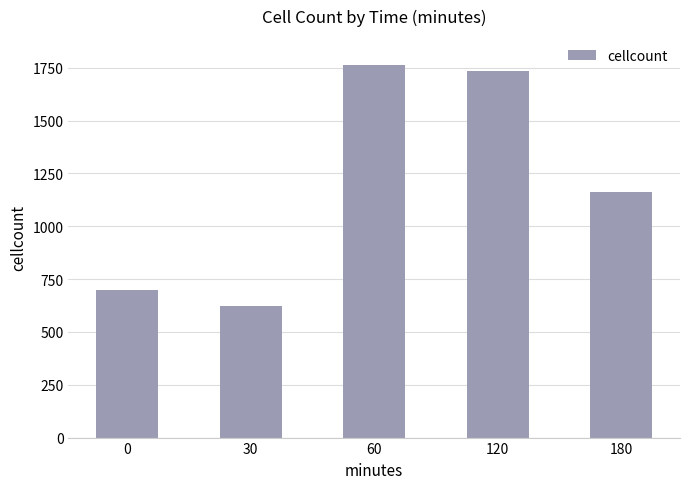

What is the sum of the values at 60 and 0?

2459